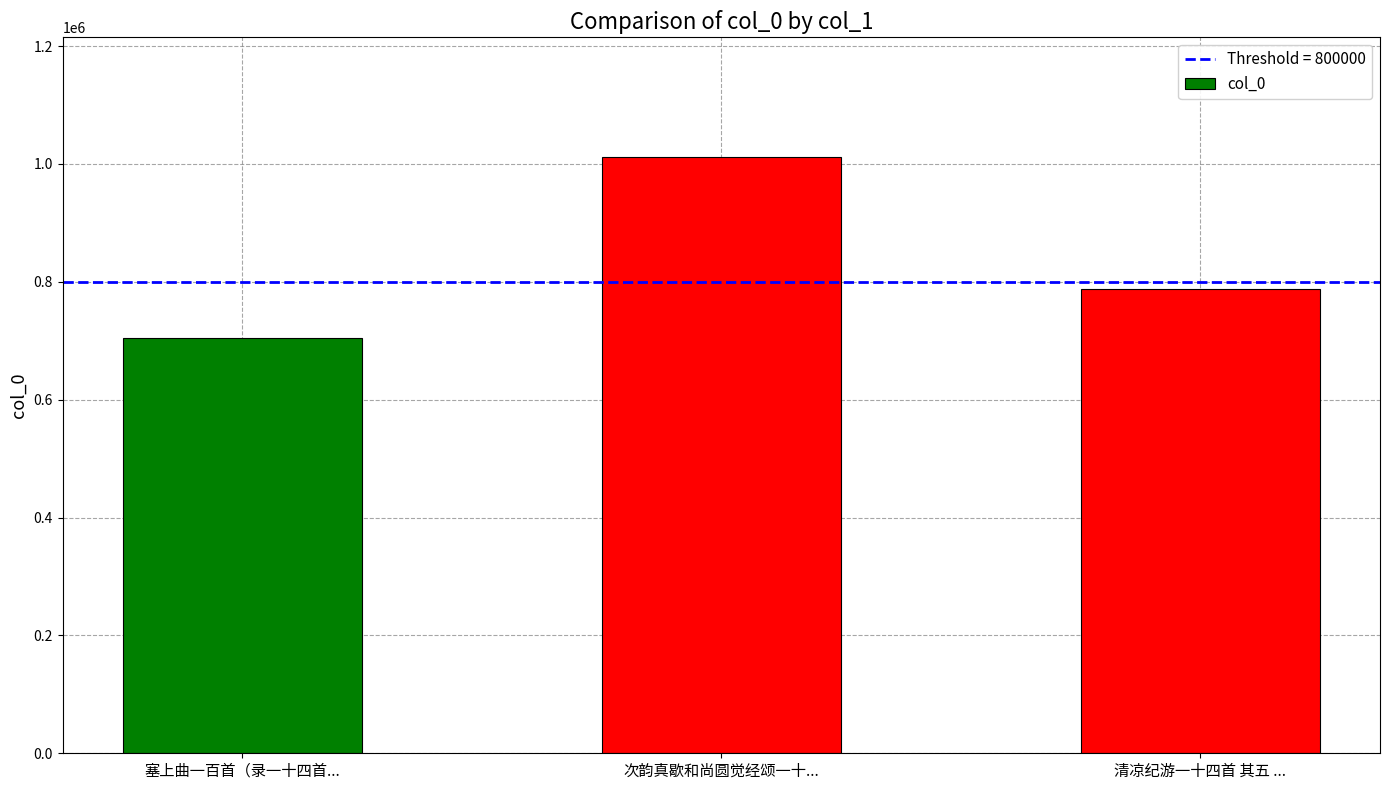

How many bars are there in total?

3